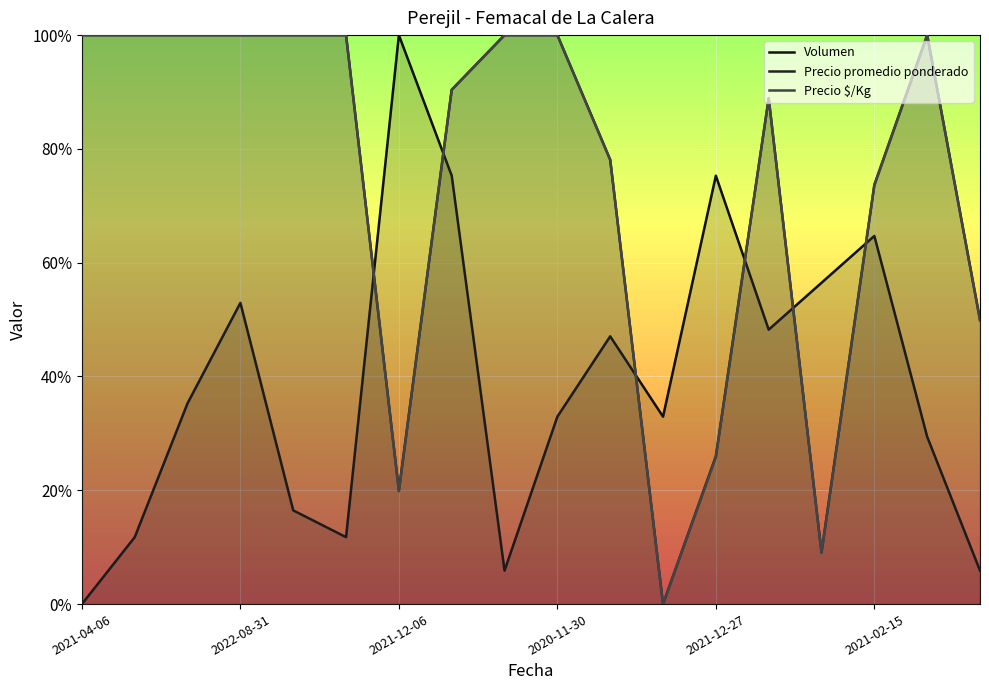

Is it true that Volumen equals 0.3 at 2020-11-30?

True